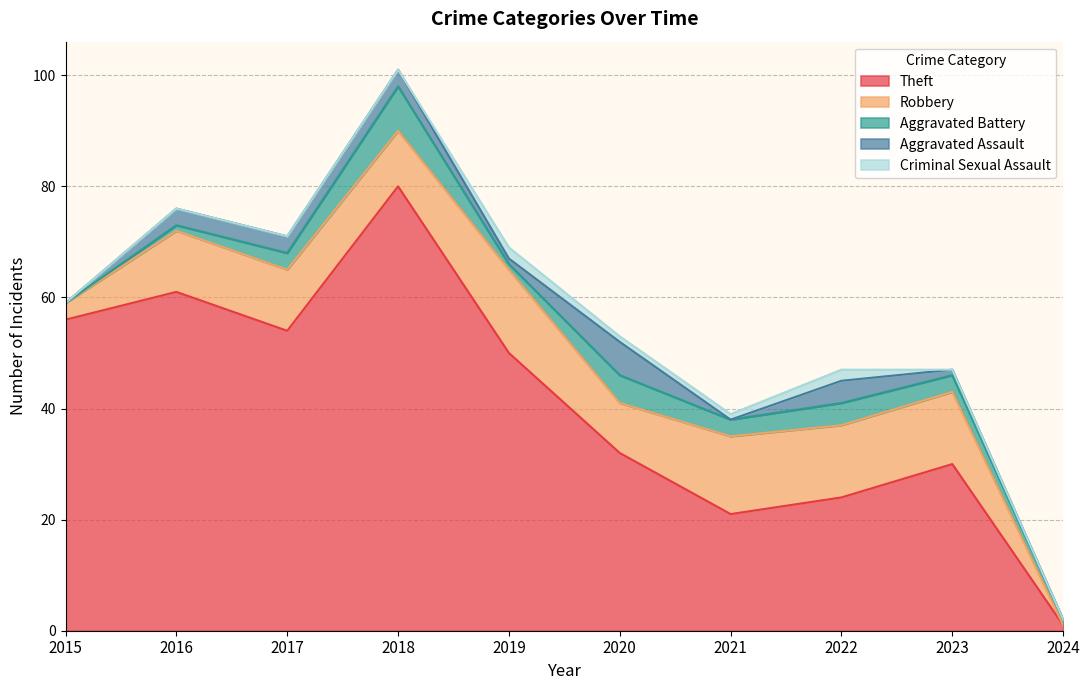

True or false: Robbery and Theft cross at least once.

False